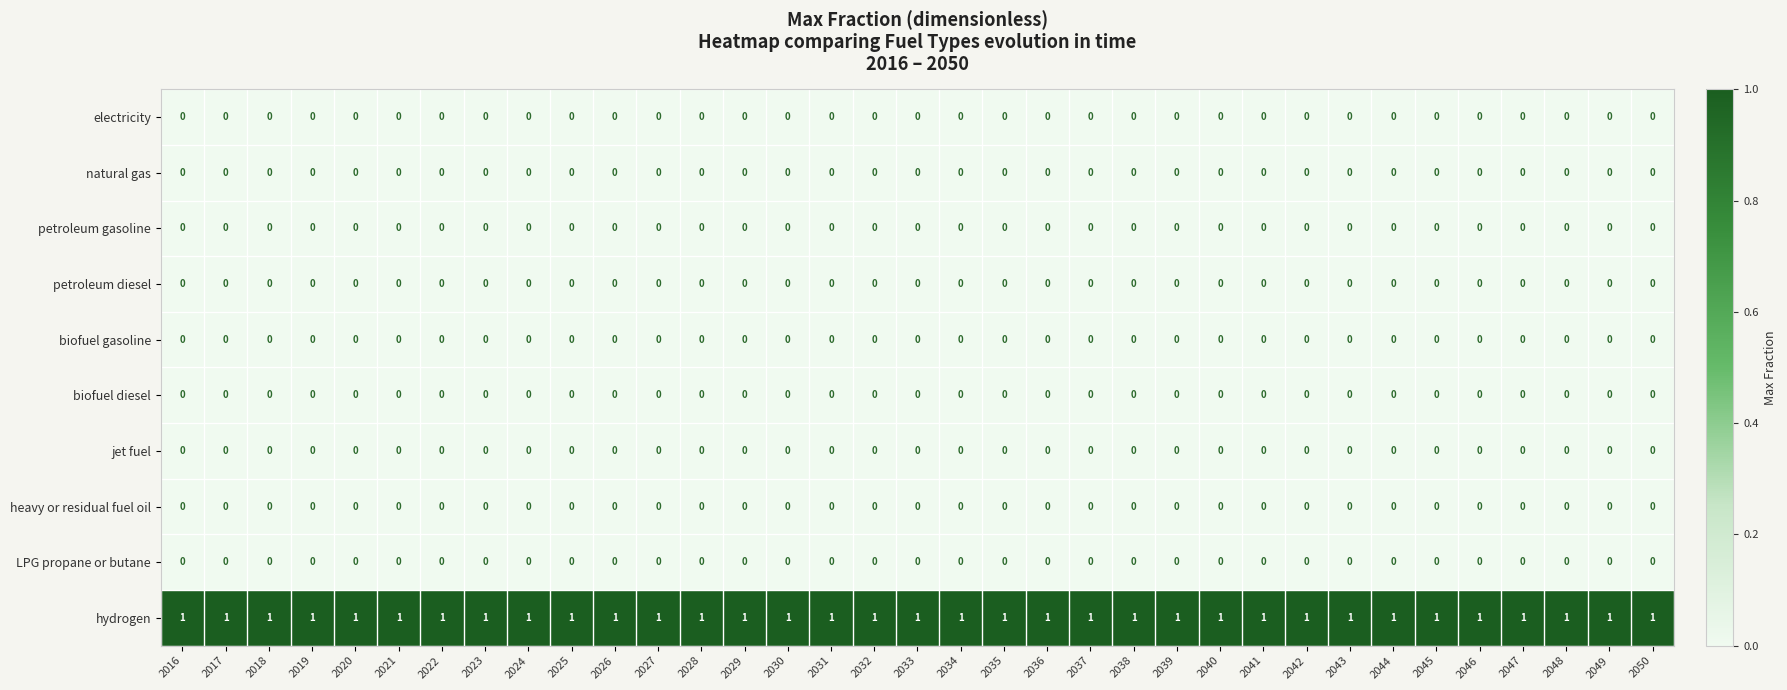

True or false: natural gas has a value of 0 at 2027.

True